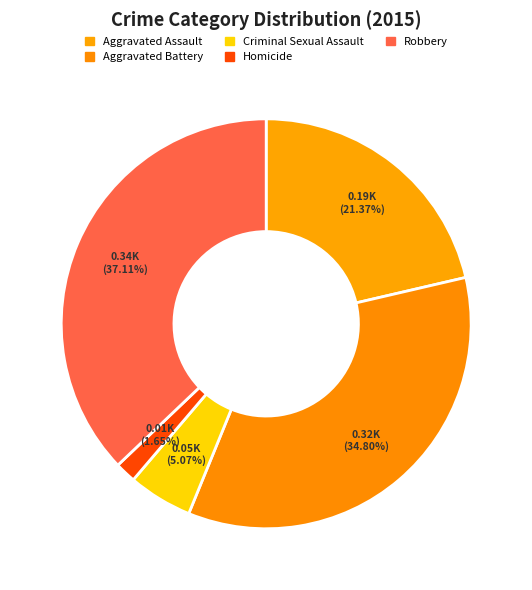

To the nearest percent, what is the average slice percentage?

20%